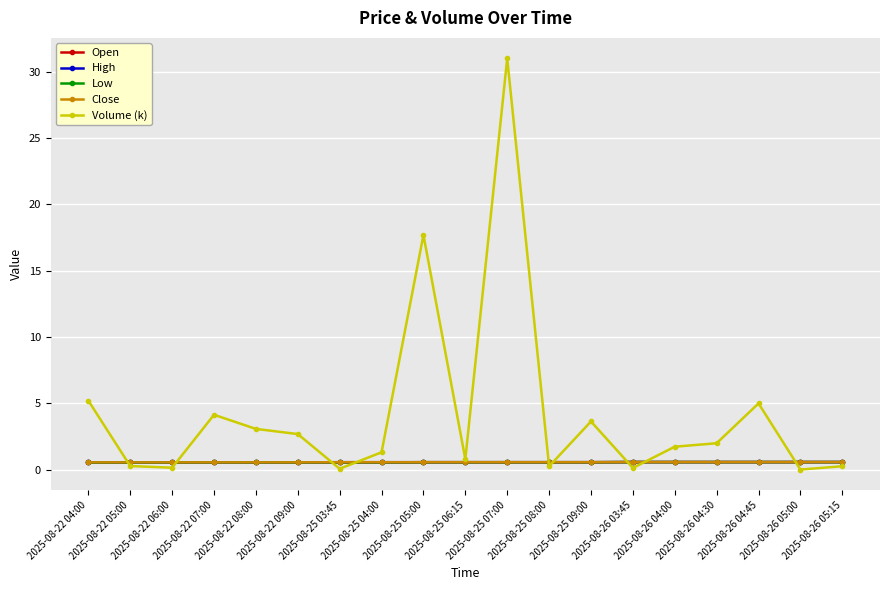

What is the value of the Low point at the 9th from the left?

0.6